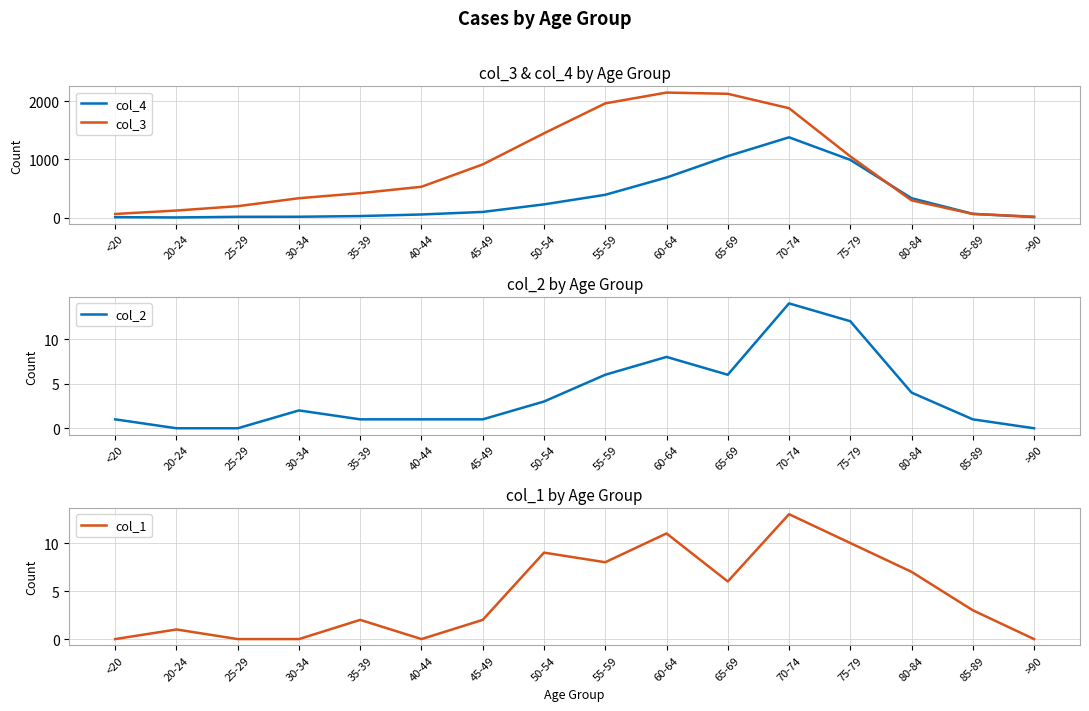

Which category has the lowest value in the col_2 series?

20-24